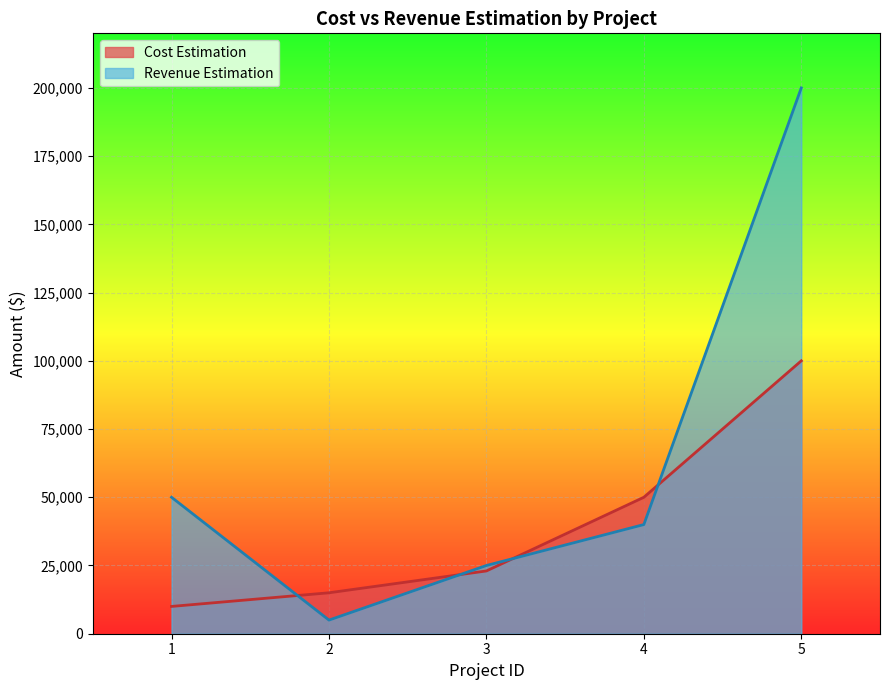

Reading left to right, what are all the values shown in this chart?

Cost Estimation: 1=10000	2=15000	3=23000	4=50000	5=100000
Revenue Estimation: 1=50000	2=5000	3=25000	4=40000	5=200000